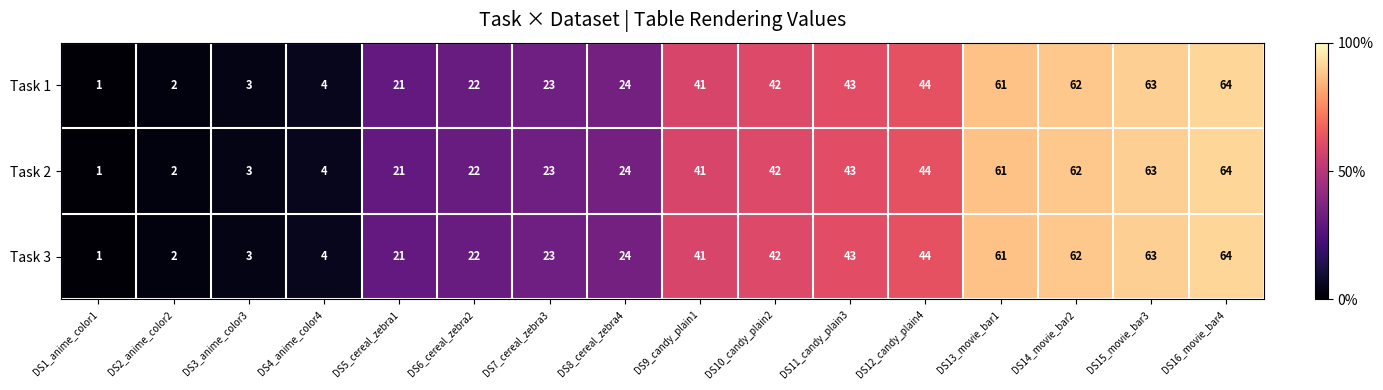

List the labels in order of Task 1 value, smallest first.

DS1_anime_color1, DS2_anime_color2, DS3_anime_color3, DS4_anime_color4, DS5_cereal_zebra1, DS6_cereal_zebra2, DS7_cereal_zebra3, DS8_cereal_zebra4, DS9_candy_plain1, DS10_candy_plain2, DS11_candy_plain3, DS12_candy_plain4, DS13_movie_bar1, DS14_movie_bar2, DS15_movie_bar3, DS16_movie_bar4